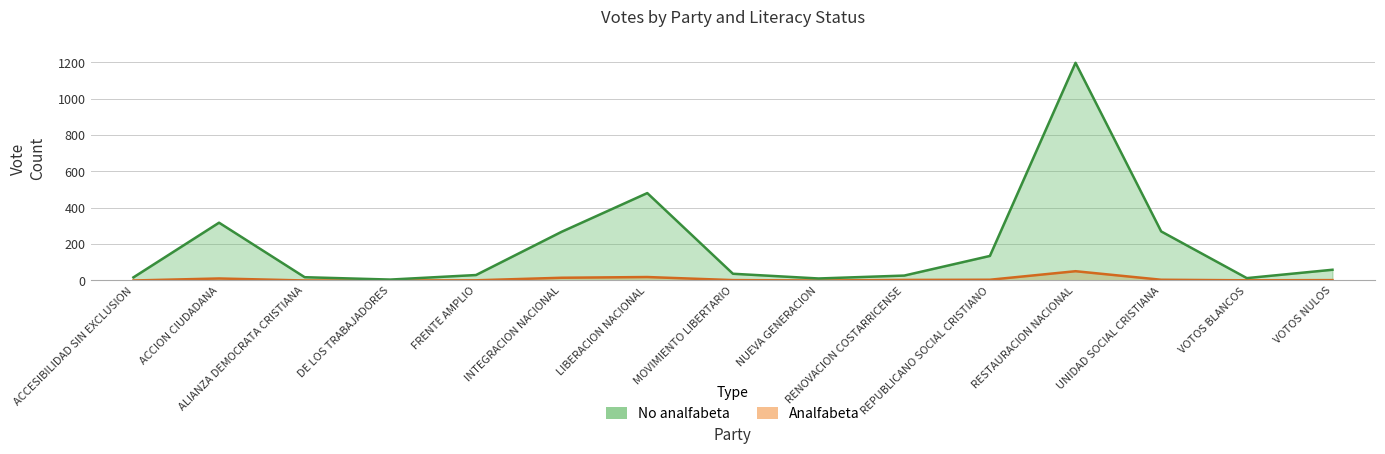

At which category does No analfabeta reach its first local valley?

DE LOS TRABAJADORES